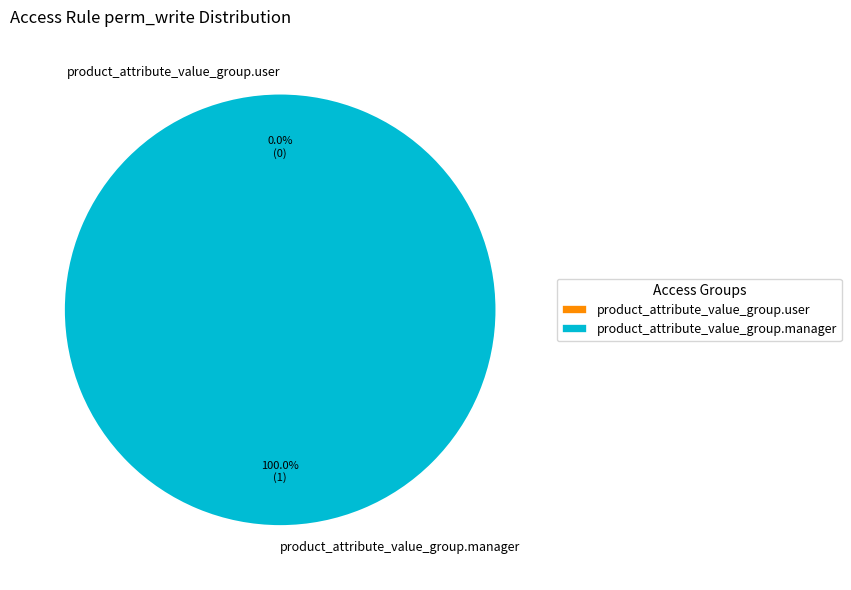

Combined, what portion of the pie is product_attribute_value_group.manager and product_attribute_value_group.user?

100.0%